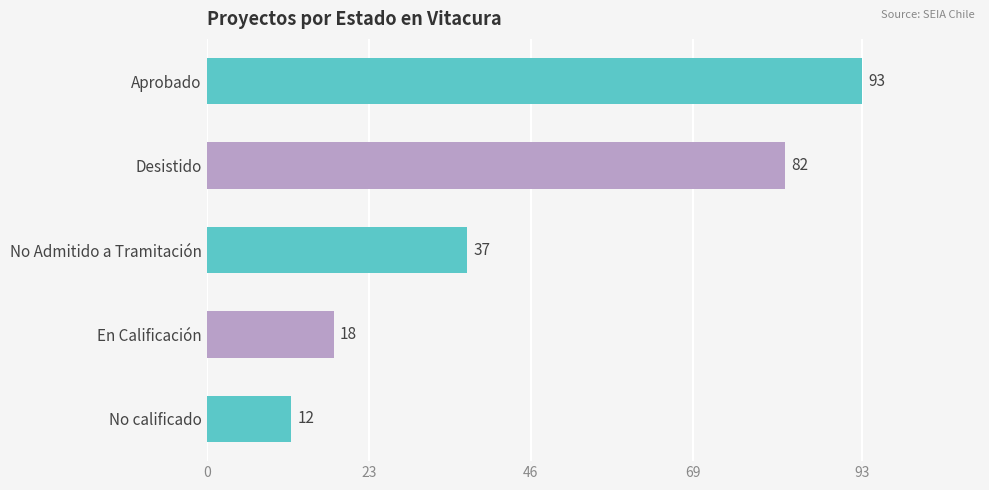

What is the difference between the second highest and minimum values?

70